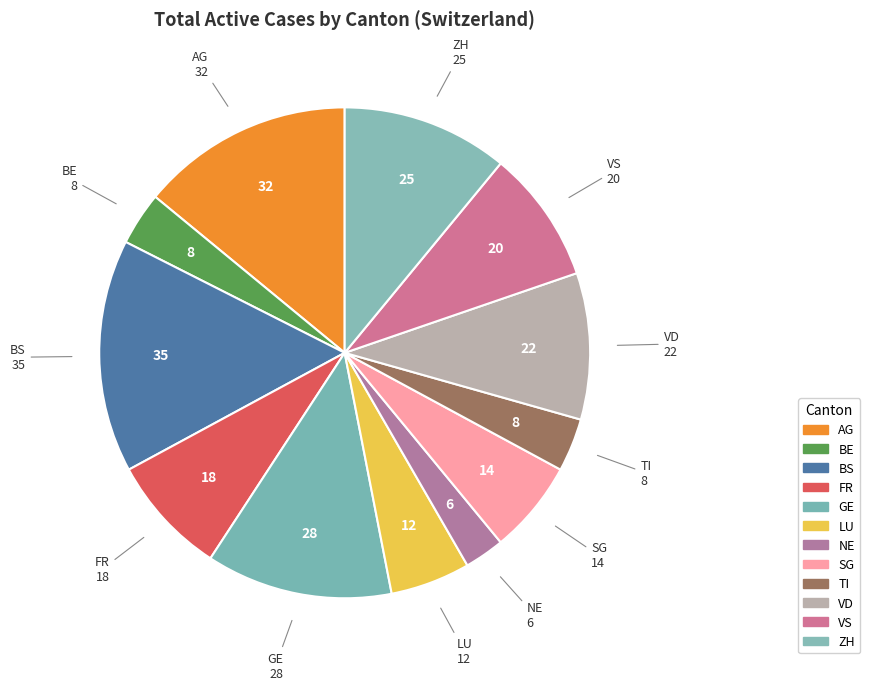

How many segments does this pie chart have?

12